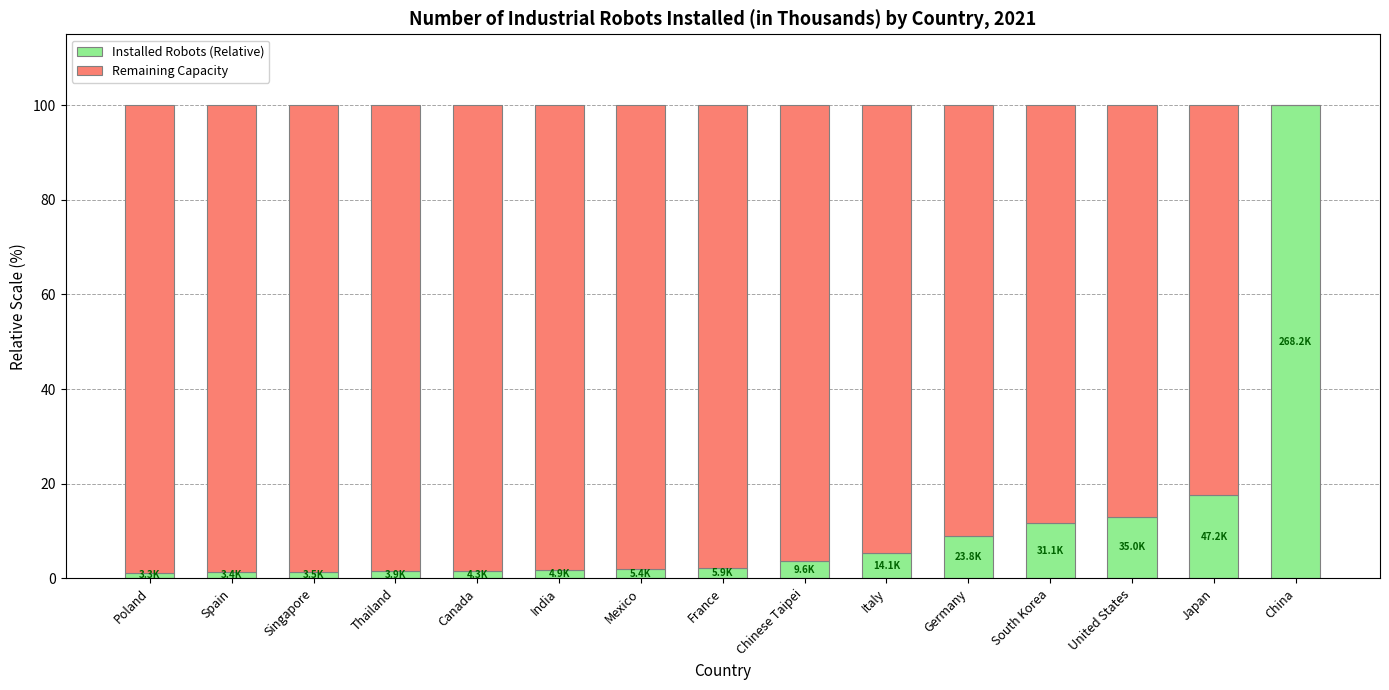

What is the sum of all Installed Robots (Relative) values?

172.9